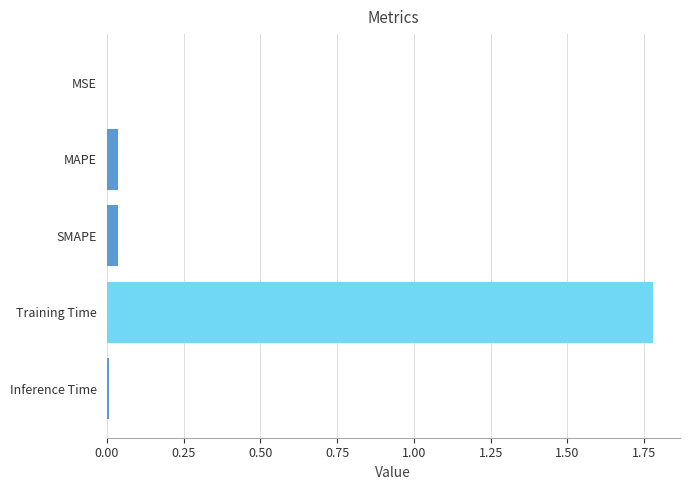

The chart shows a value of 0.0 at SMAPE. True or false?

True